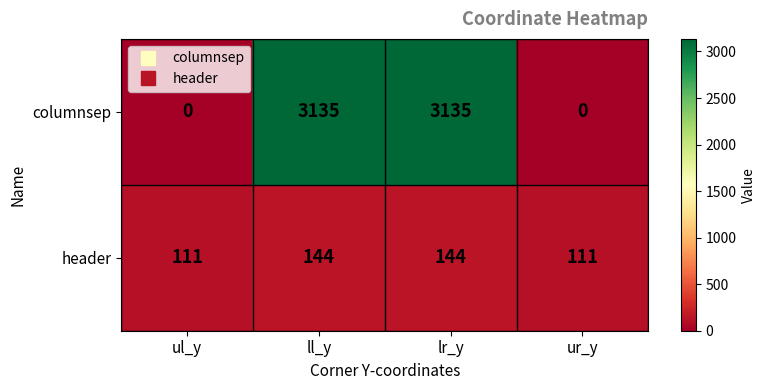

The columnsep series shows 0 at ur_y. True or false?

True